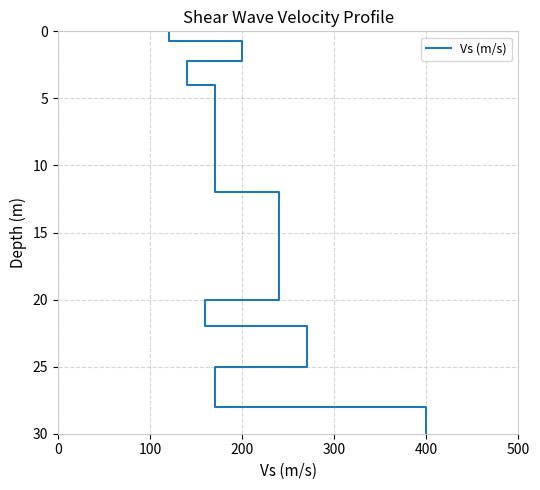

Does the chart have visible grid lines?

Yes